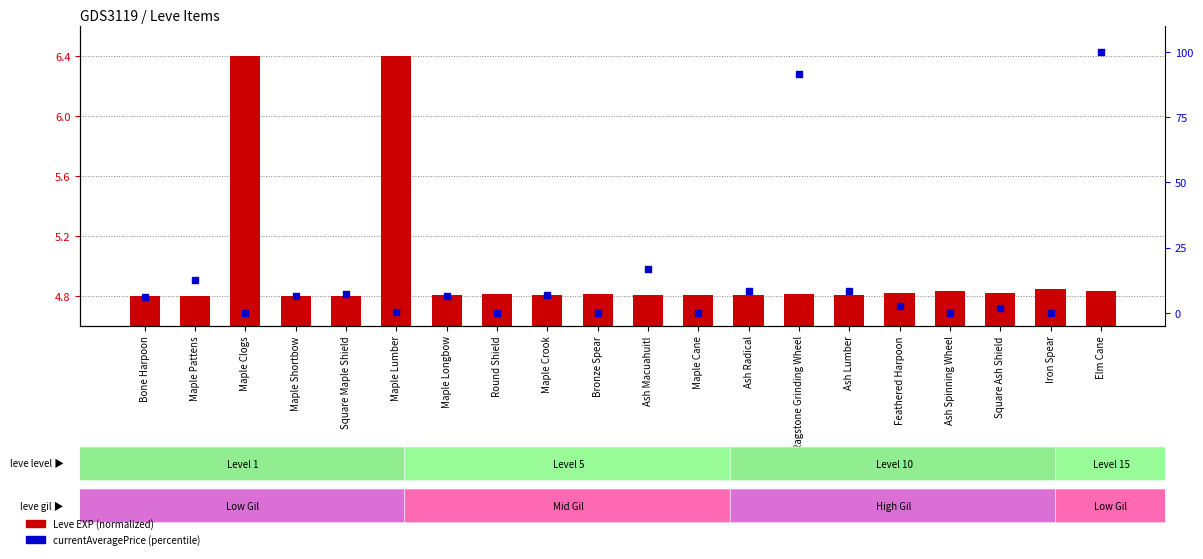

Which series contains the lowest Y value?

currentAveragePrice (percentile)